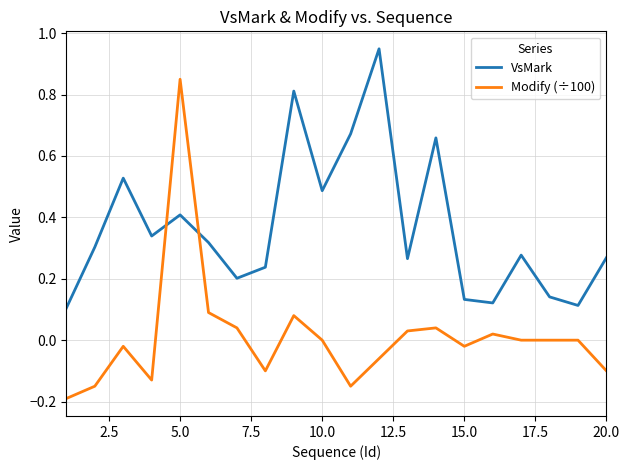

Does the chart have visible grid lines?

Yes